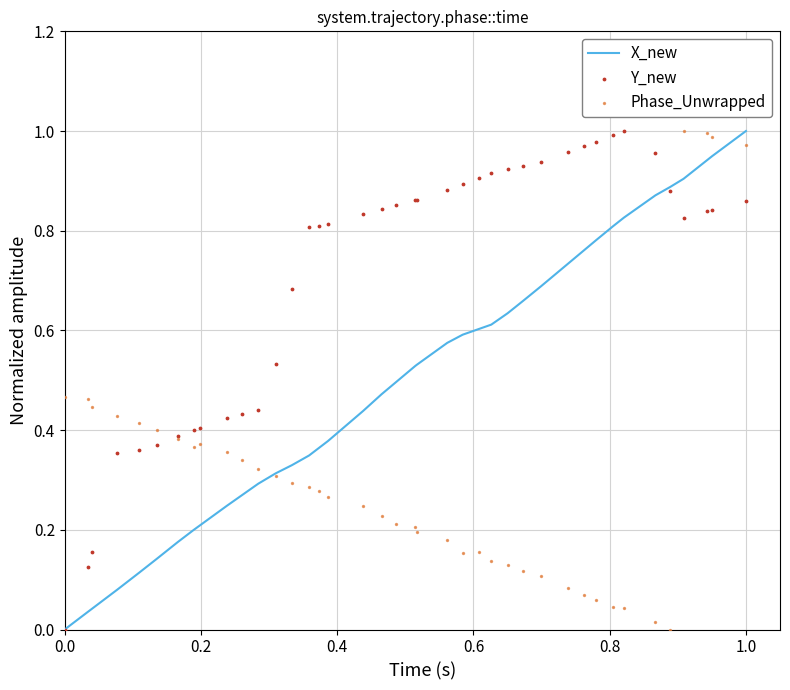

What is the highest value of the X_new series?

1.0